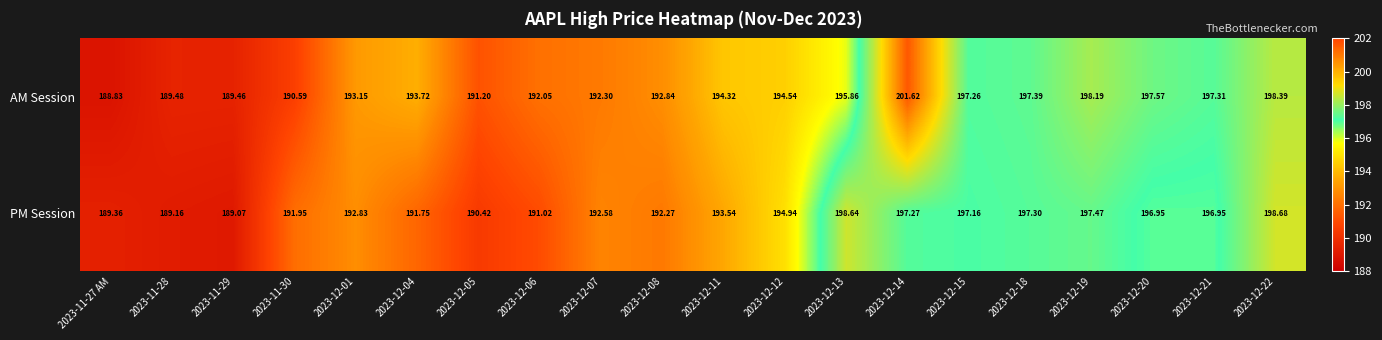

List the series in order of their peak value, highest first.

AM Session, PM Session